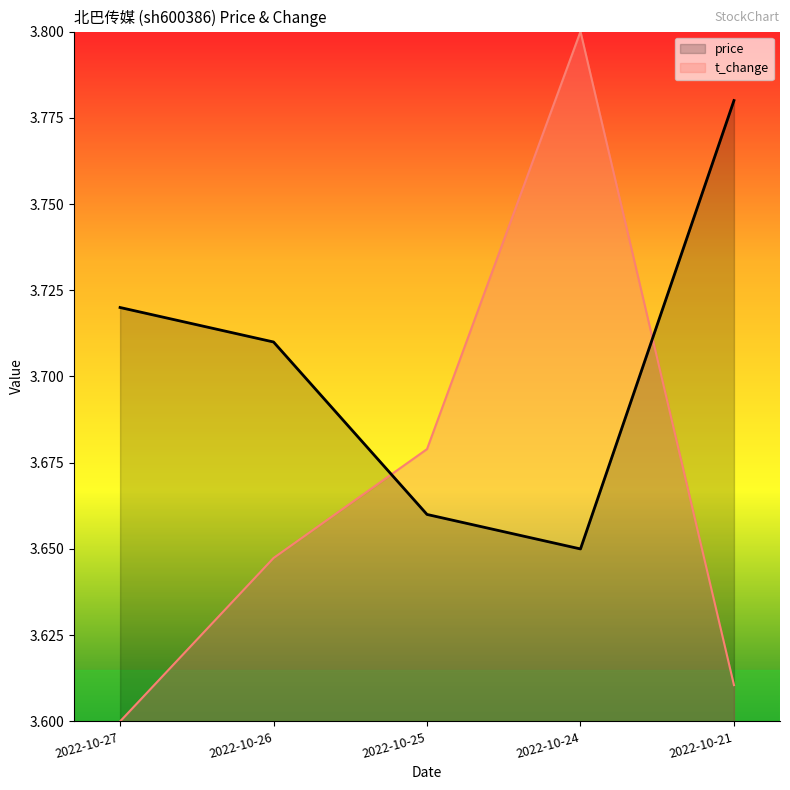

Which has a higher value, 2022-10-24 or 2022-10-21?

2022-10-21